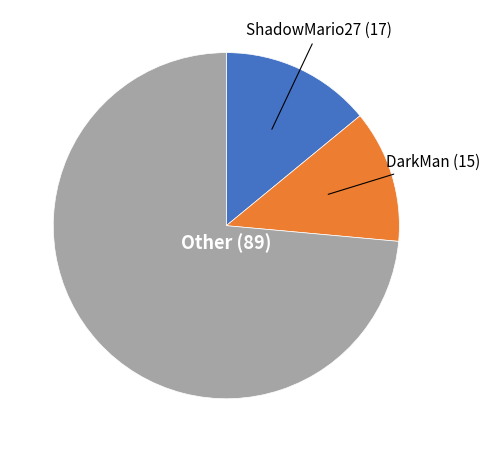

Is there a majority slice in this chart?

Yes